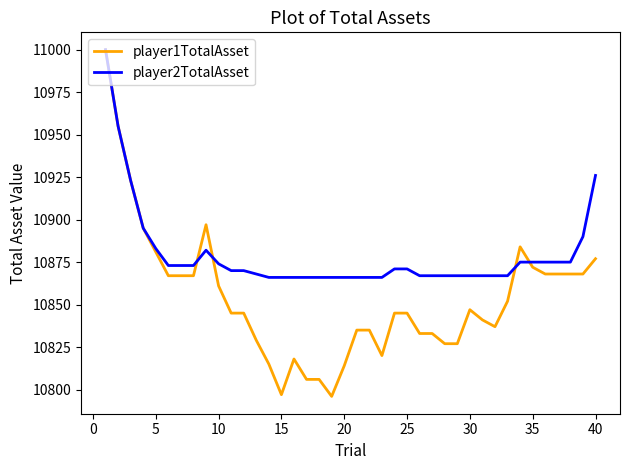

Which series has the largest total across all categories?

player2TotalAsset